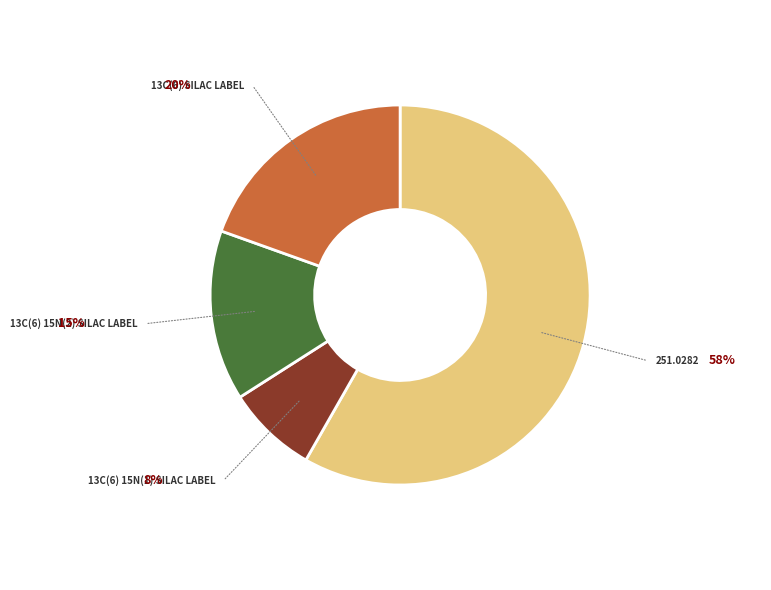

Does any single category account for the majority?

Yes